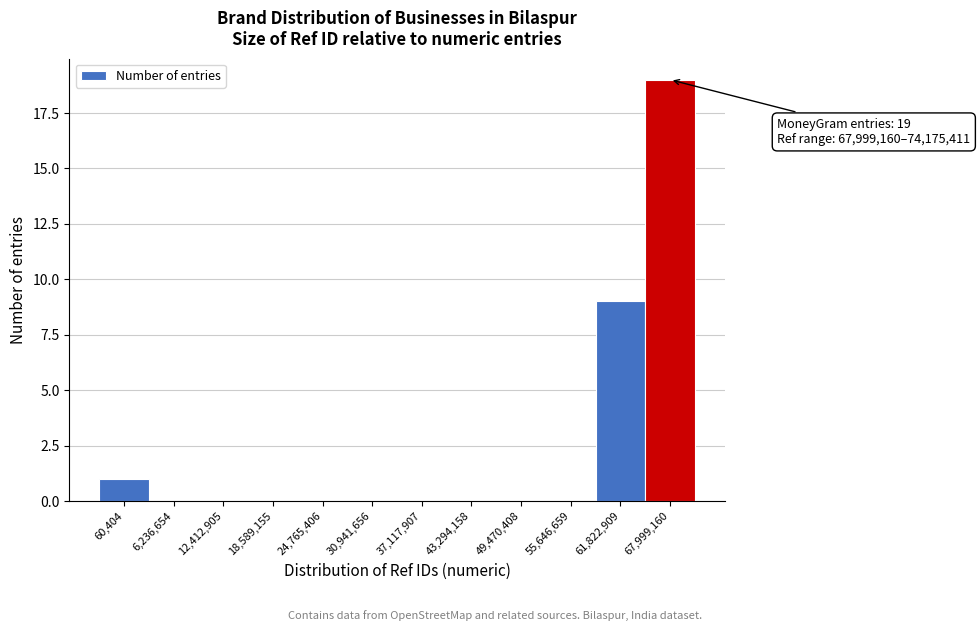

Reading right to left, transcribe all the data shown in this chart.

67,999,160=19	61,822,909=9	55,646,659=0	49,470,408=0	43,294,158=0	37,117,907=0	30,941,656=0	24,765,406=0	18,589,155=0	12,412,905=0	6,236,654=0	60,404=1